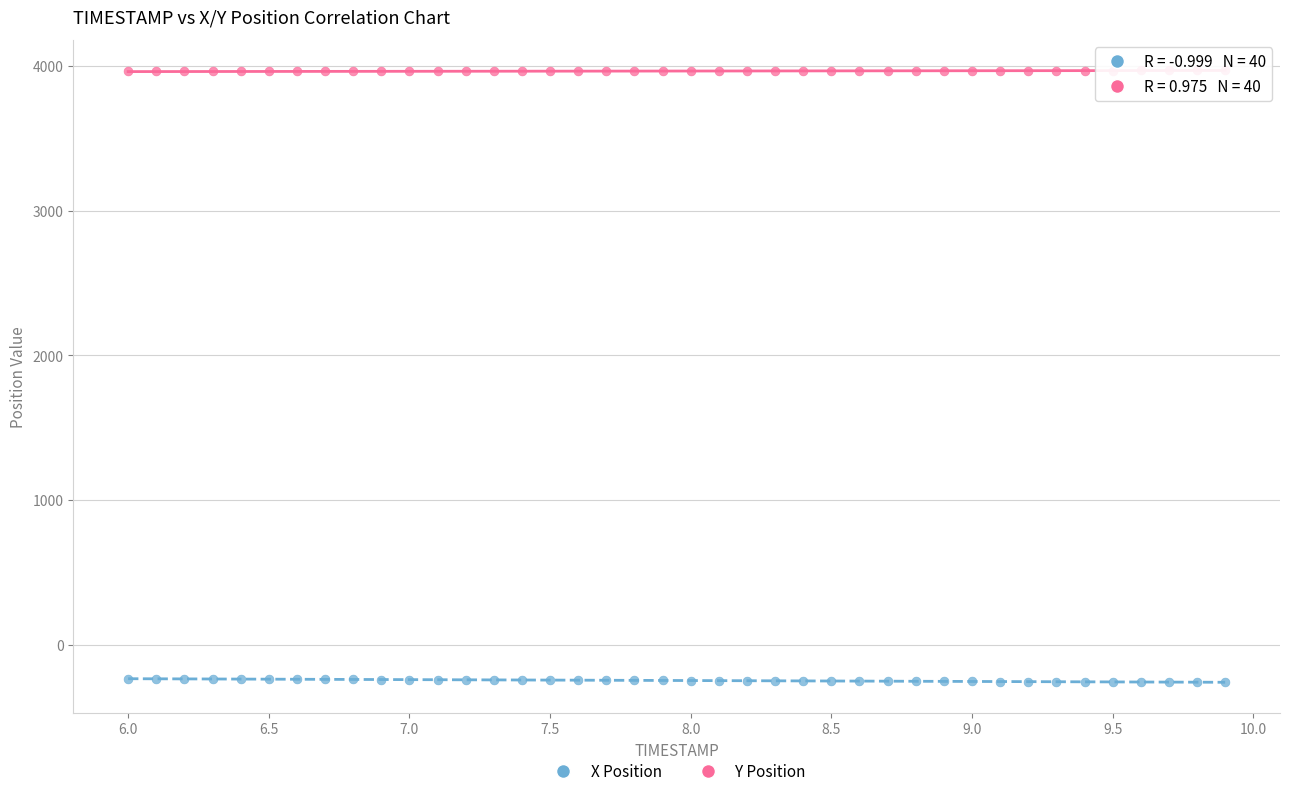

Which series reaches the minimum Y coordinate?

X Position